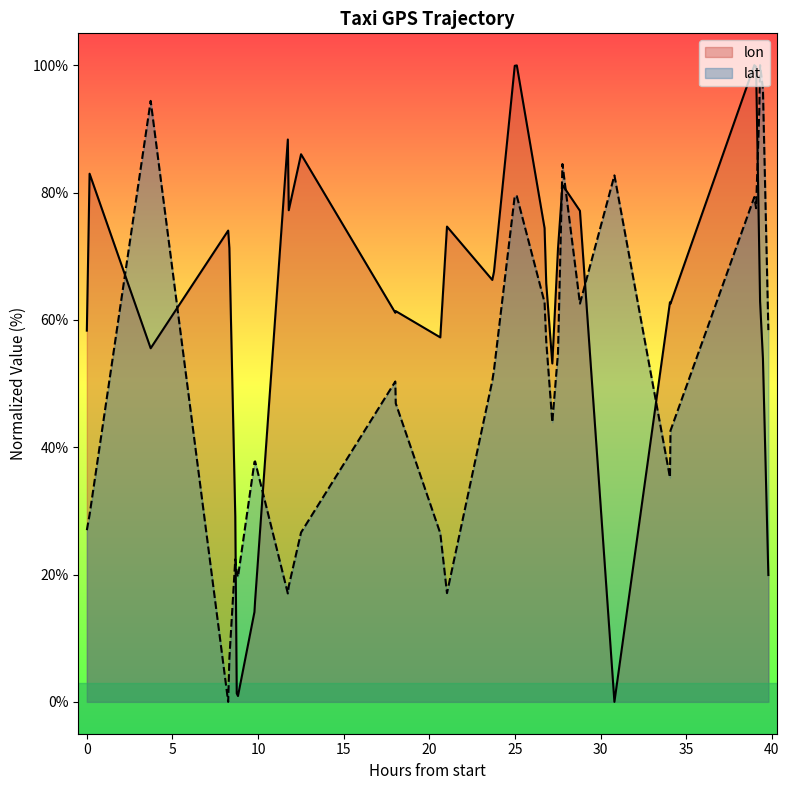

What are all the series names shown in the legend?

lon, lat